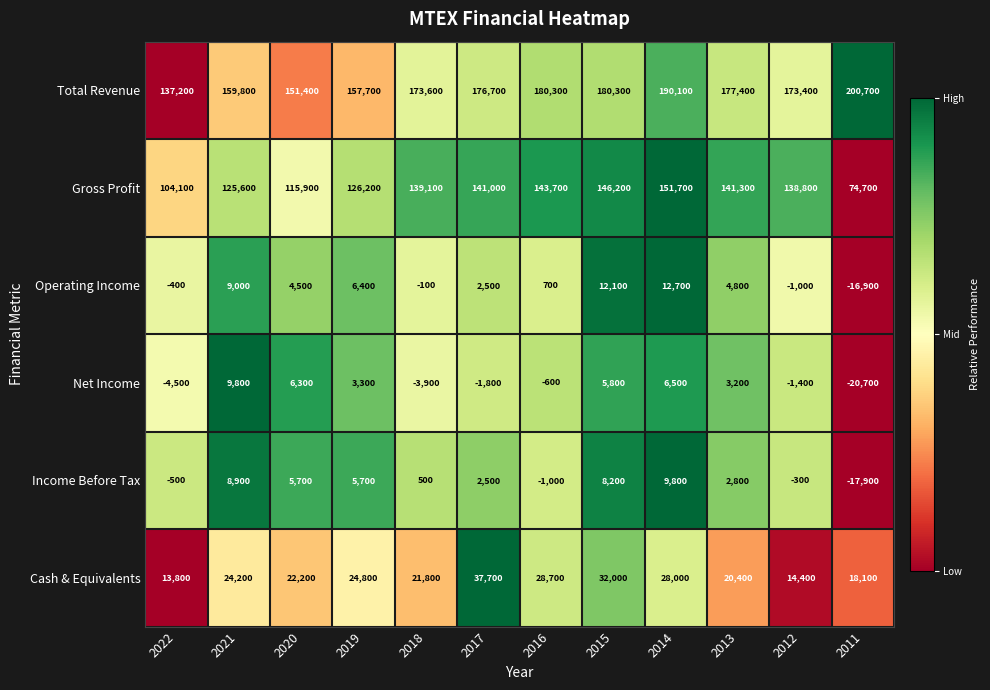

At which label does Net Income first exceed 3200?

2021